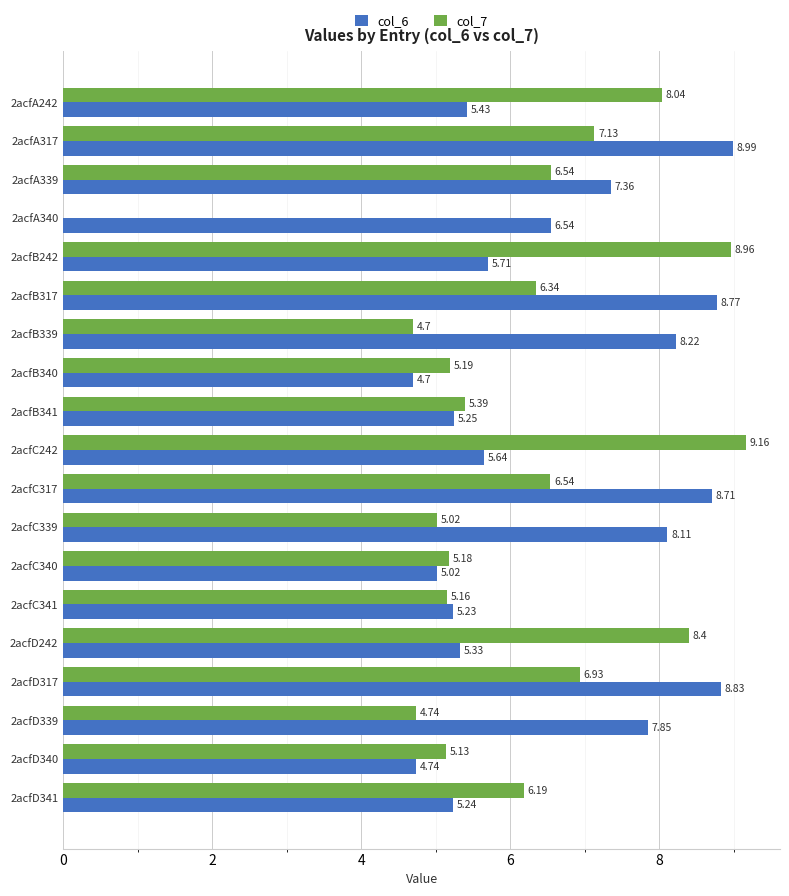

Which series has the largest total across all categories?

col_6